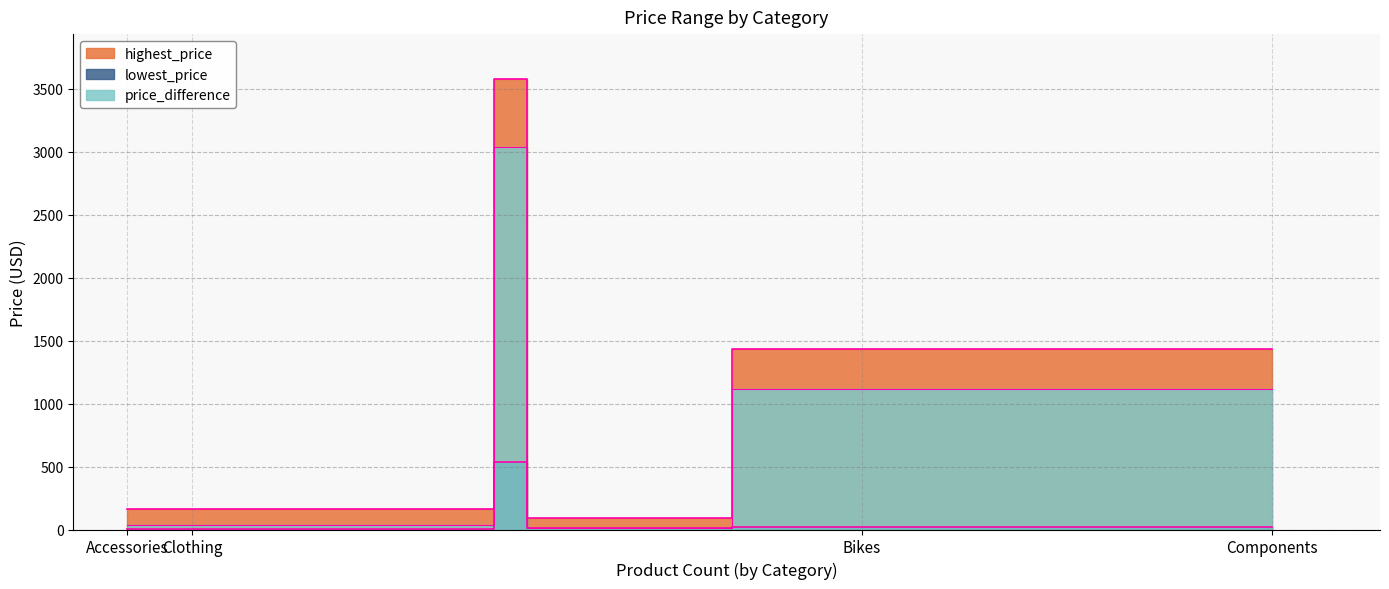

Reading left to right, list all the values displayed in this chart.

highest_price: 159.0	3578.3	90.0	1431.5
lowest_price: 2.3	540.0	9.0	20.2
price_difference: 32.7	3038.3	13.5	1114.7